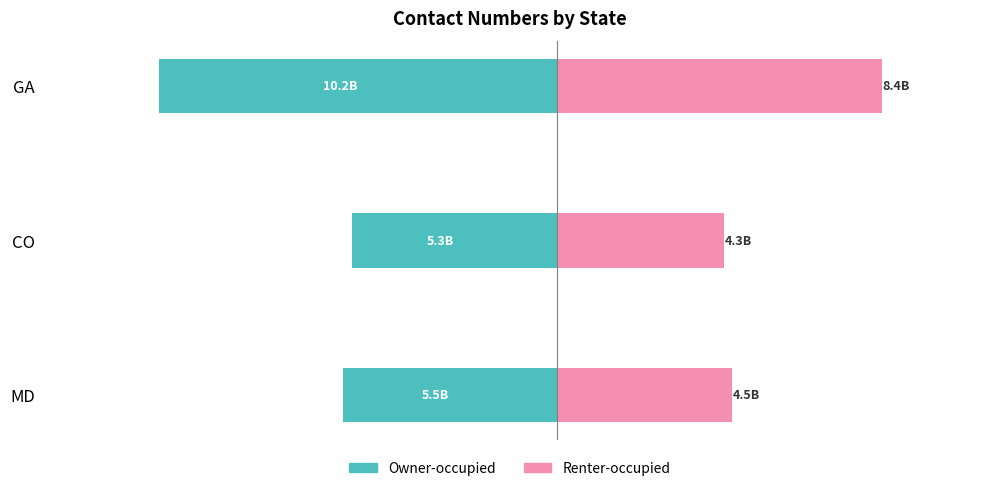

Count the number of categories in the chart.

3